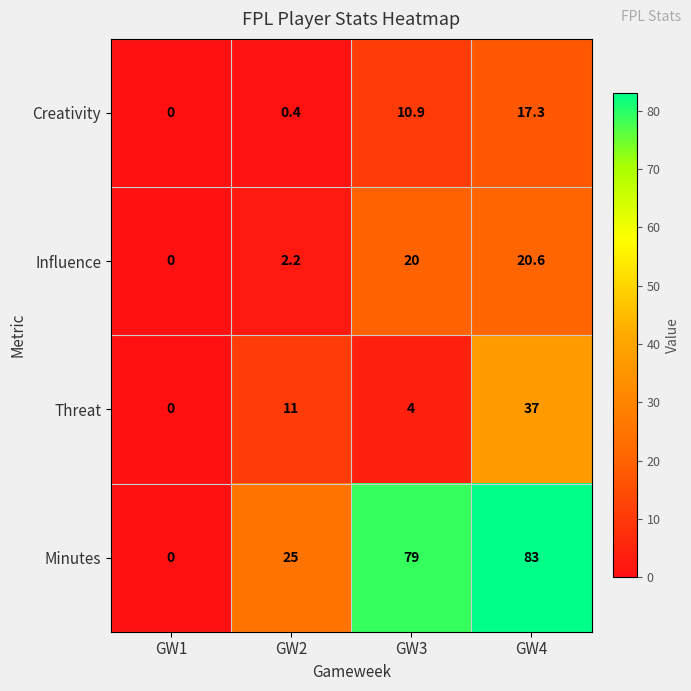

The Influence series shows 3.3 at GW2. True or false?

False